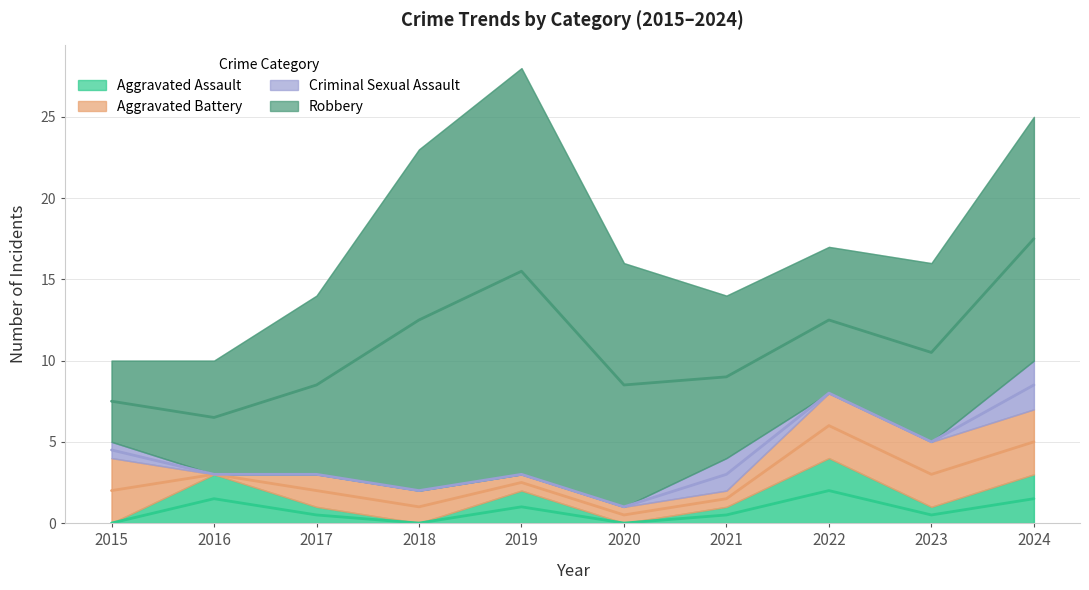

At which label does Aggravated Battery reach its peak?

2015